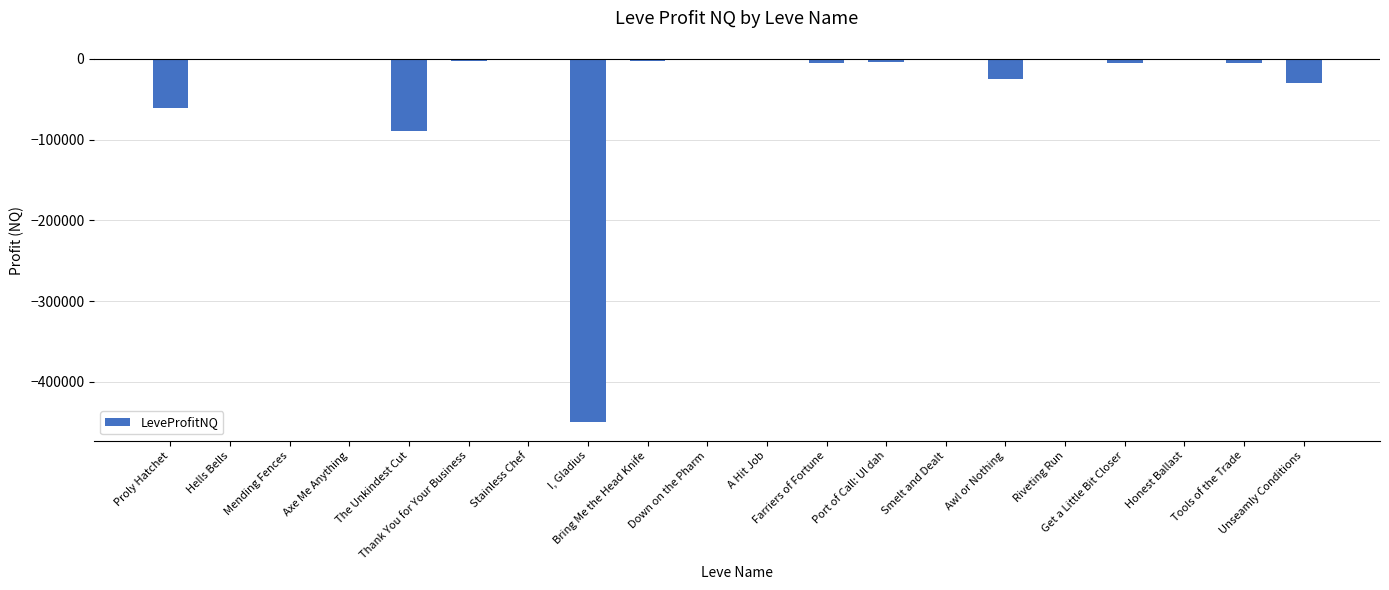

What is the change in value from Stainless Chef to Tools of the Trade?

-3376.0